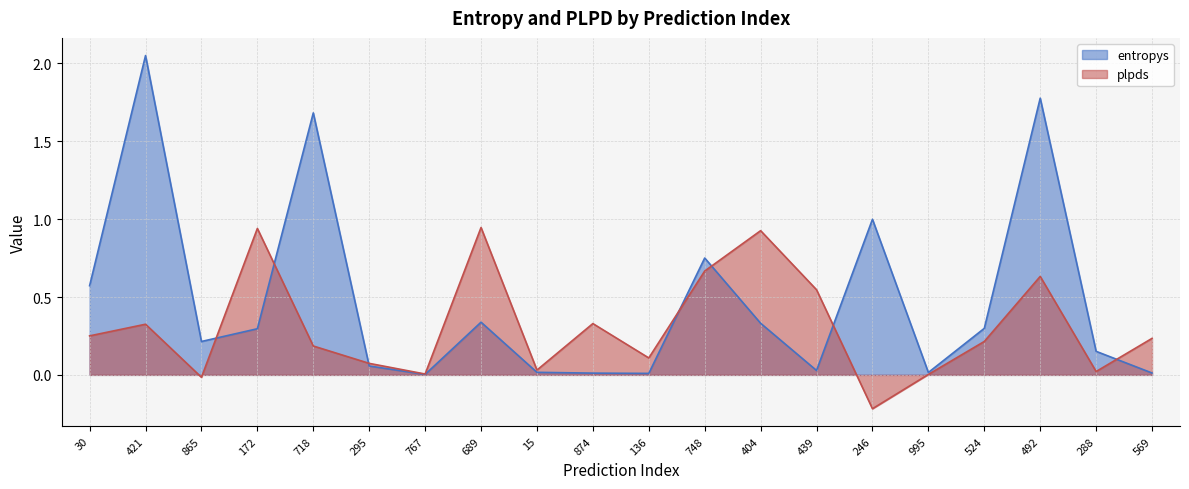

What is the label of the 11th point from the left?

136